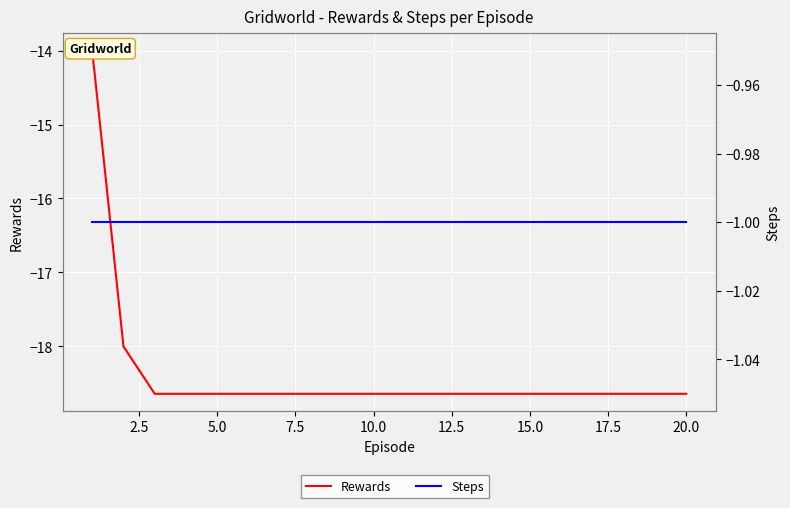

Is it true that Steps equals -0.5 at 15?

False